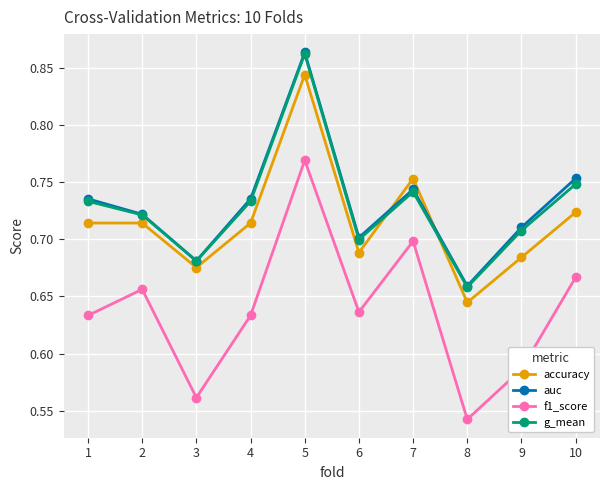

True or false: f1_score and accuracy intersect in this chart.

False